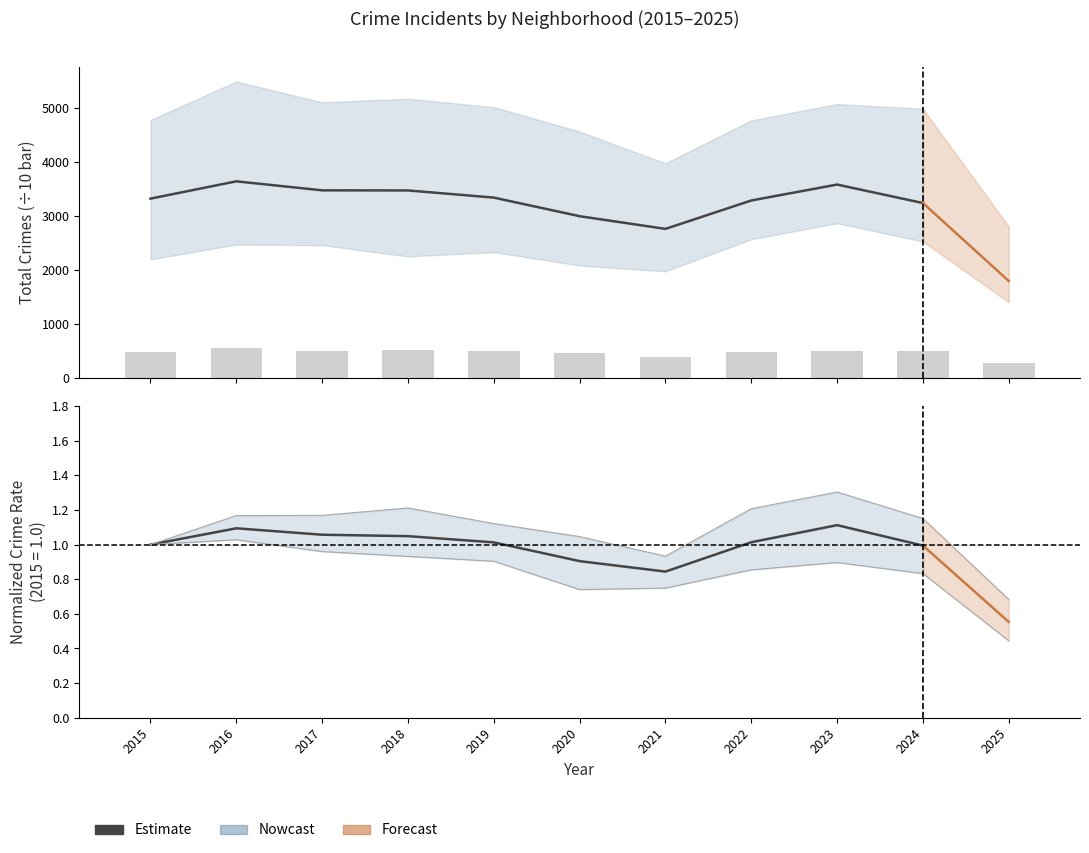

Is it true that the value at 2019 is 1.8?

False